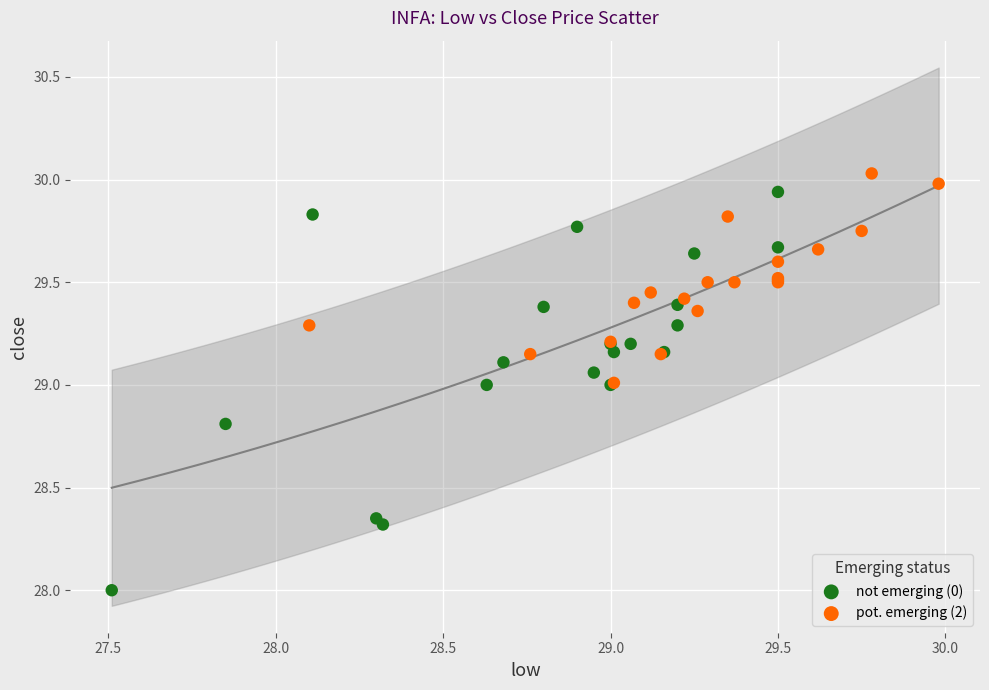

Which series contains the lowest Y value?

not emerging (0)